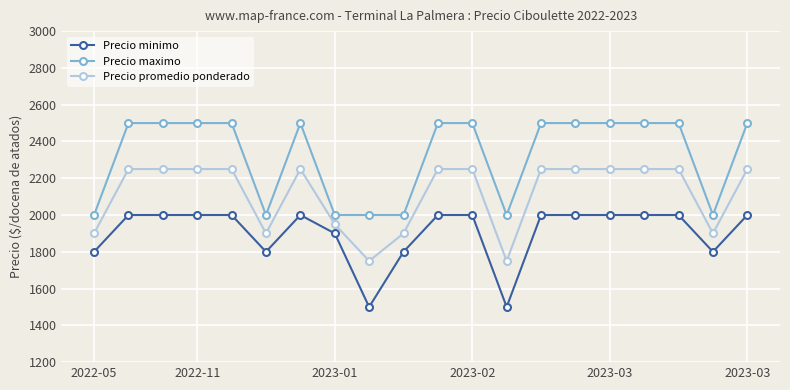

Reading left to right, transcribe all the data shown in this chart.

Precio minimo: 1800	2000	2000	2000	2000	1800	2000	1900	1500	1800	2000	2000	1500	2000	2000	2000	2000	2000	1800	2000
Precio maximo: 2000	2500	2500	2500	2500	2000	2500	2000	2000	2000	2500	2500	2000	2500	2500	2500	2500	2500	2000	2500
Precio promedio ponderado: 1900	2250	2250	2250	2250	1900	2250	1950	1750	1900	2250	2250	1750	2250	2250	2250	2250	2250	1900	2250